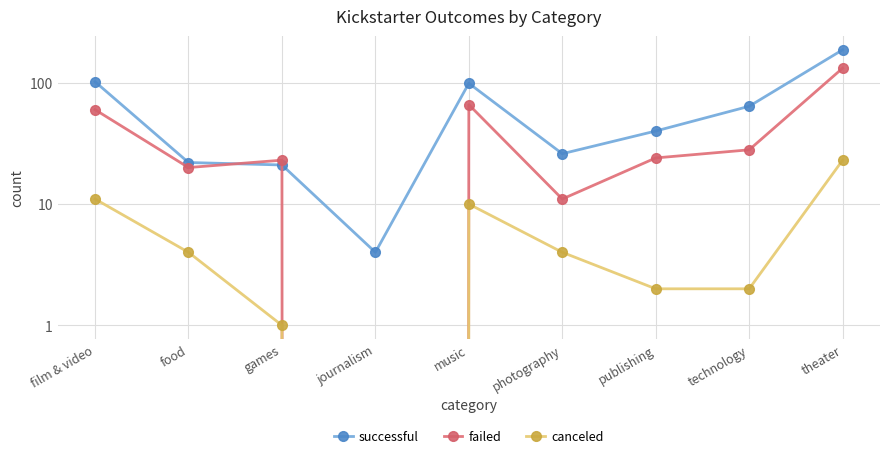

At how many categories does at least one series exceed 70?

3